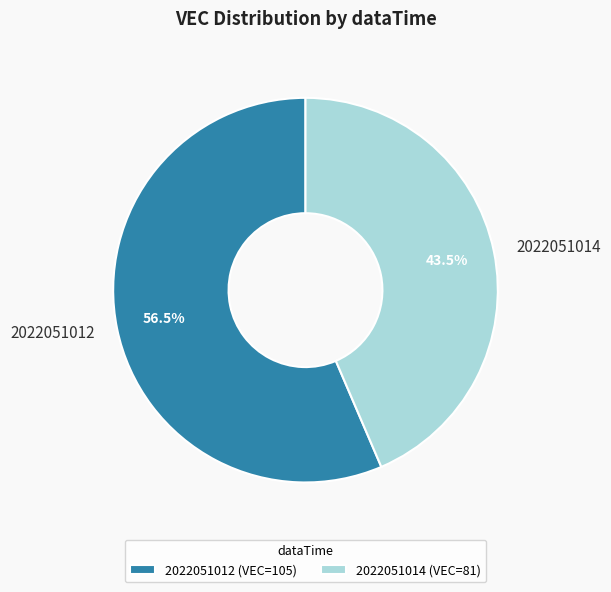

Is it true that 2022051012 is 44% of the pie?

False